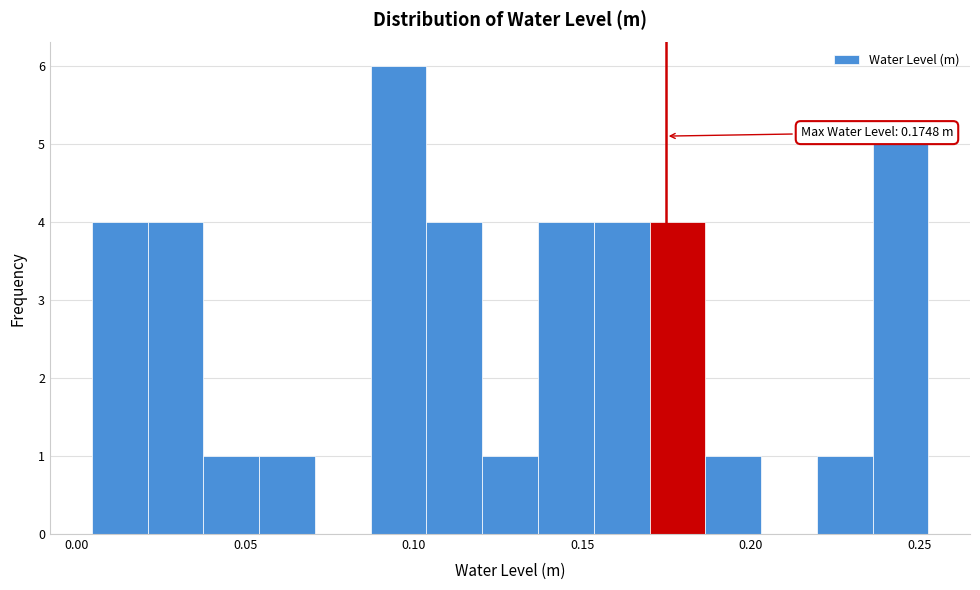

Around what value on the x-axis is the tallest bar? Give the approximate position of its centre, as read against the axis.

0.095